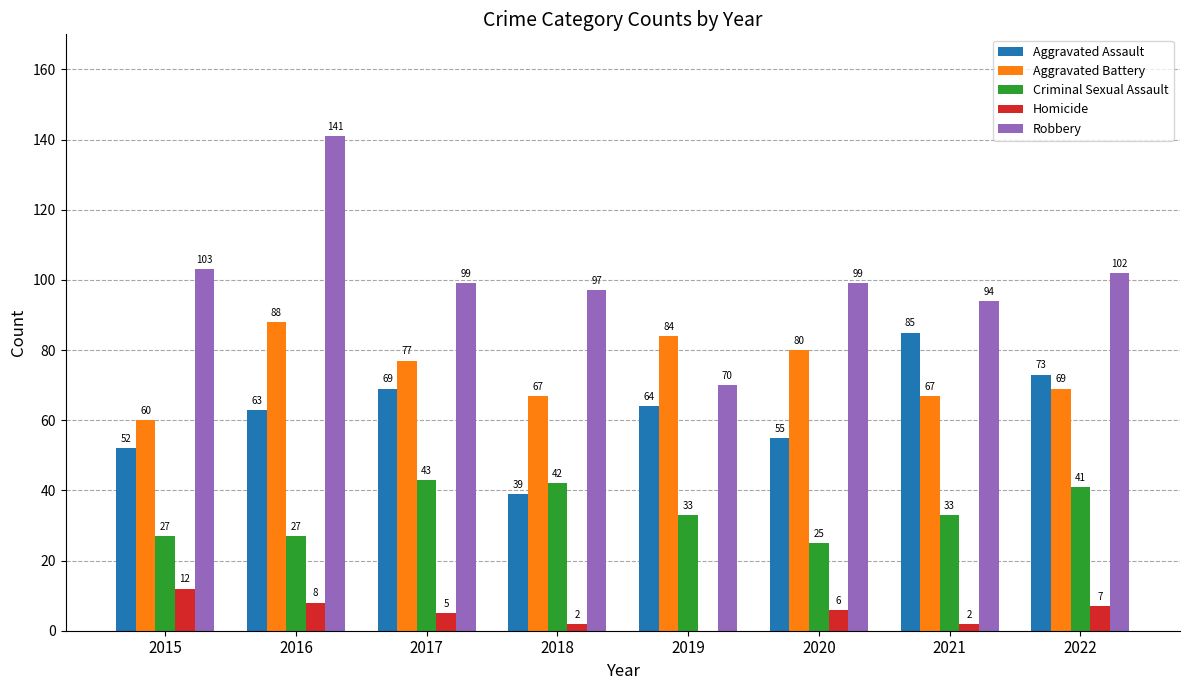

What is the sum of the Homicide values at 2016 and 2020?

14